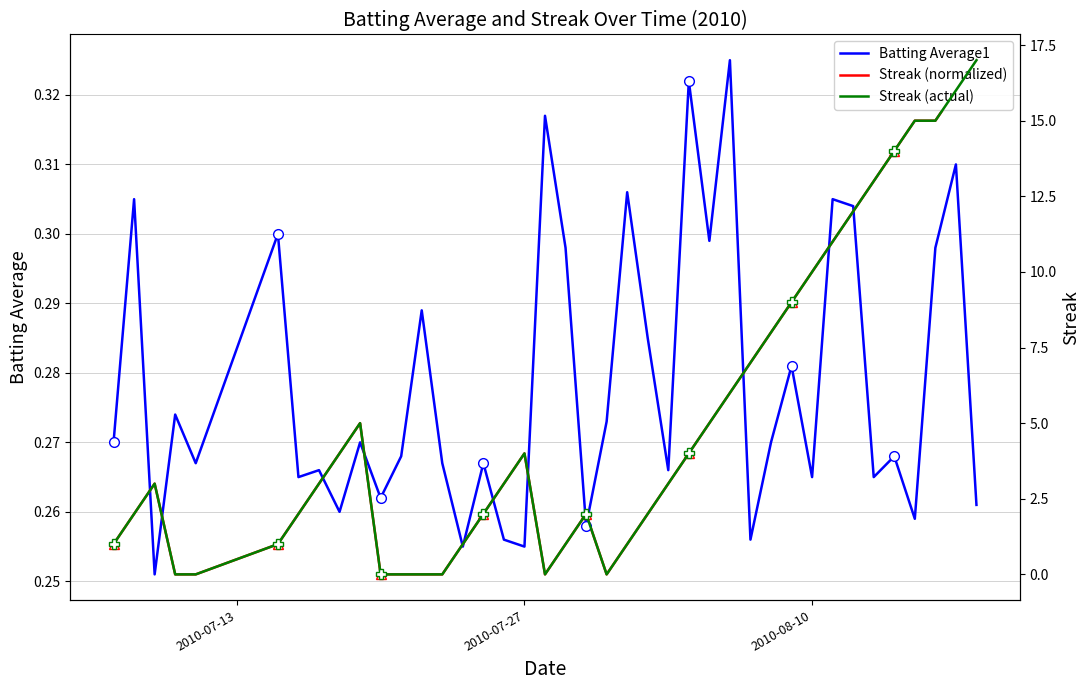

How many interior local valleys does the Batting Average1 series have?

14